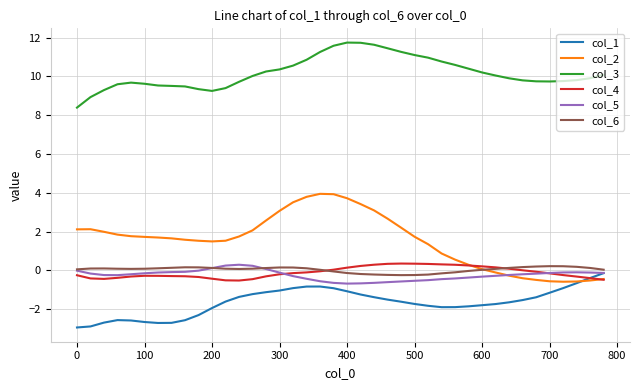

What is the greatest value displayed?

11.7